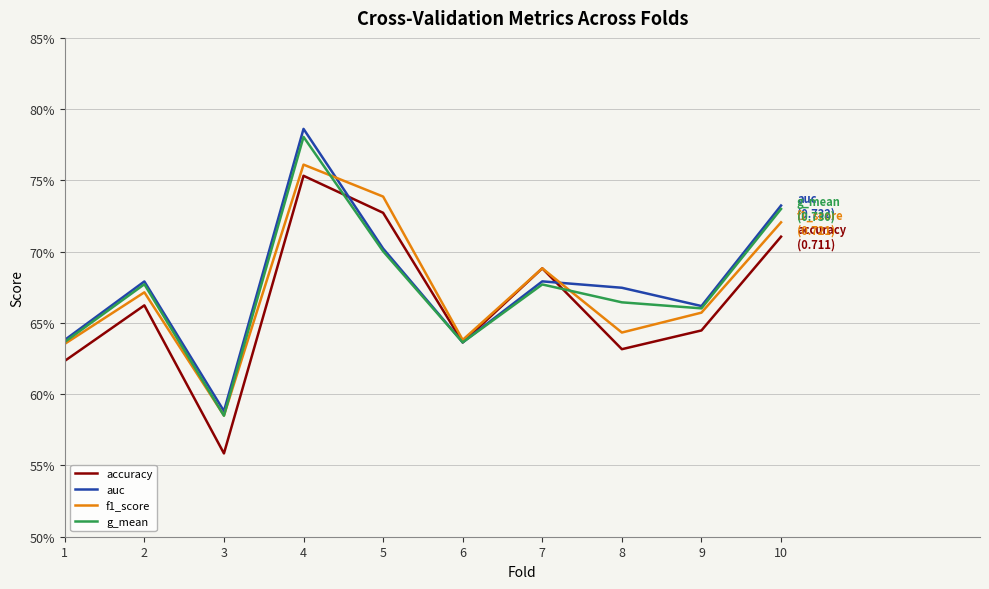

What are all the series names shown in the legend?

accuracy, auc, f1_score, g_mean